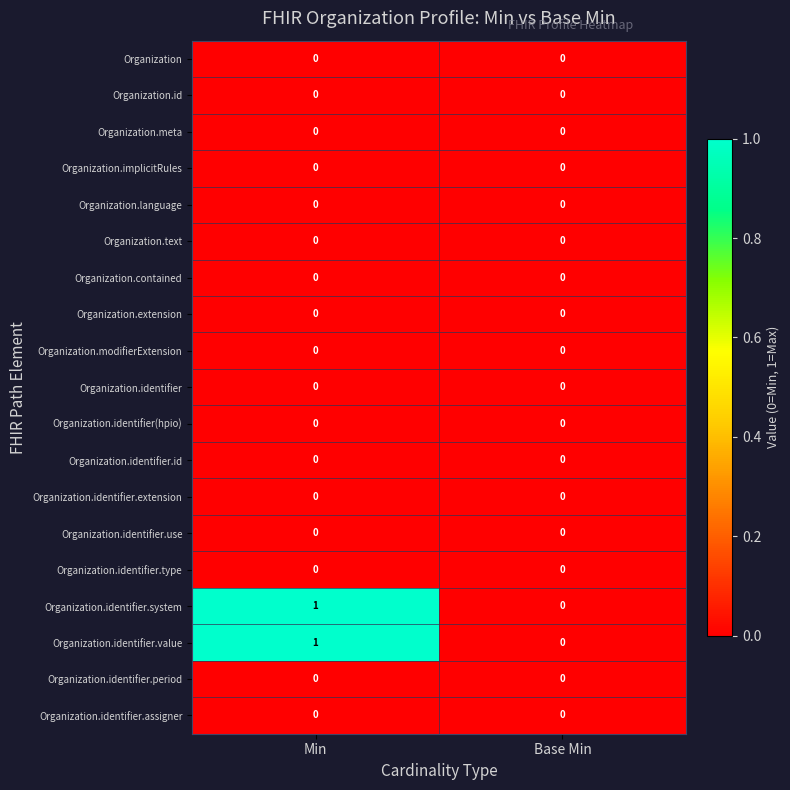

At which category is the sum across all series the highest?

Min